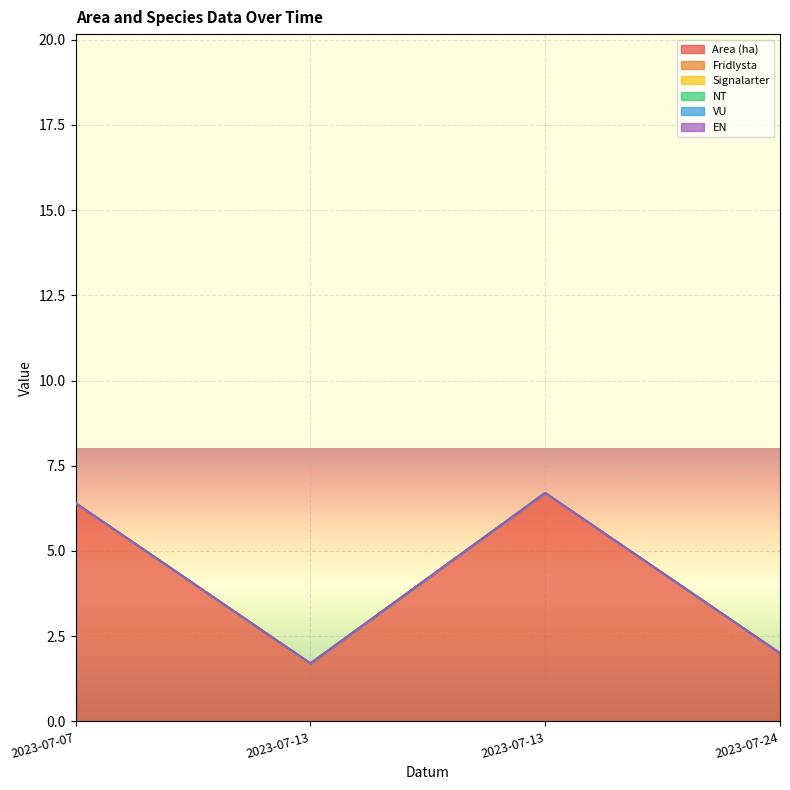

Which series has the largest total across all categories?

Area (ha)